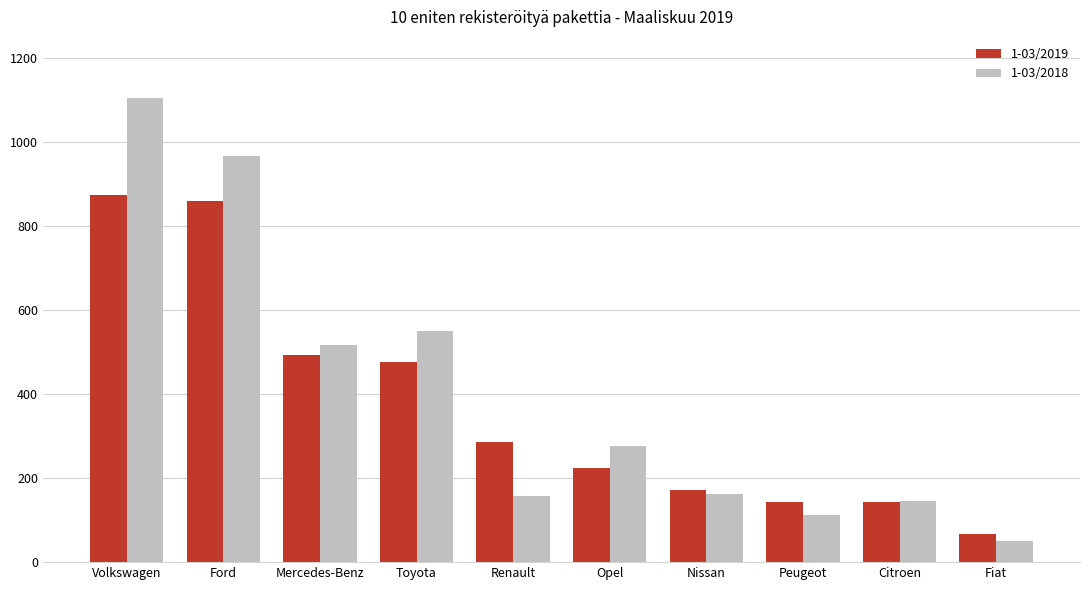

What value does the 1-03/2018 series have at Fiat?

51